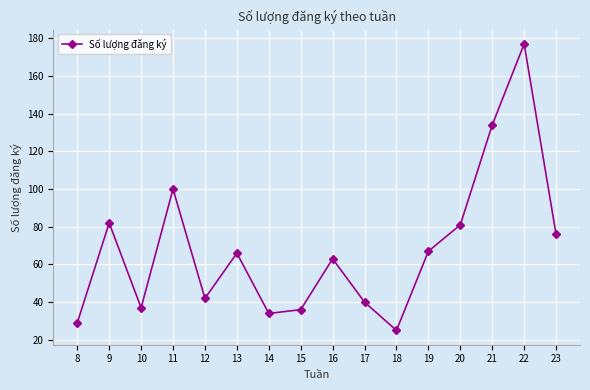

At which label is the value closest to 101?

11